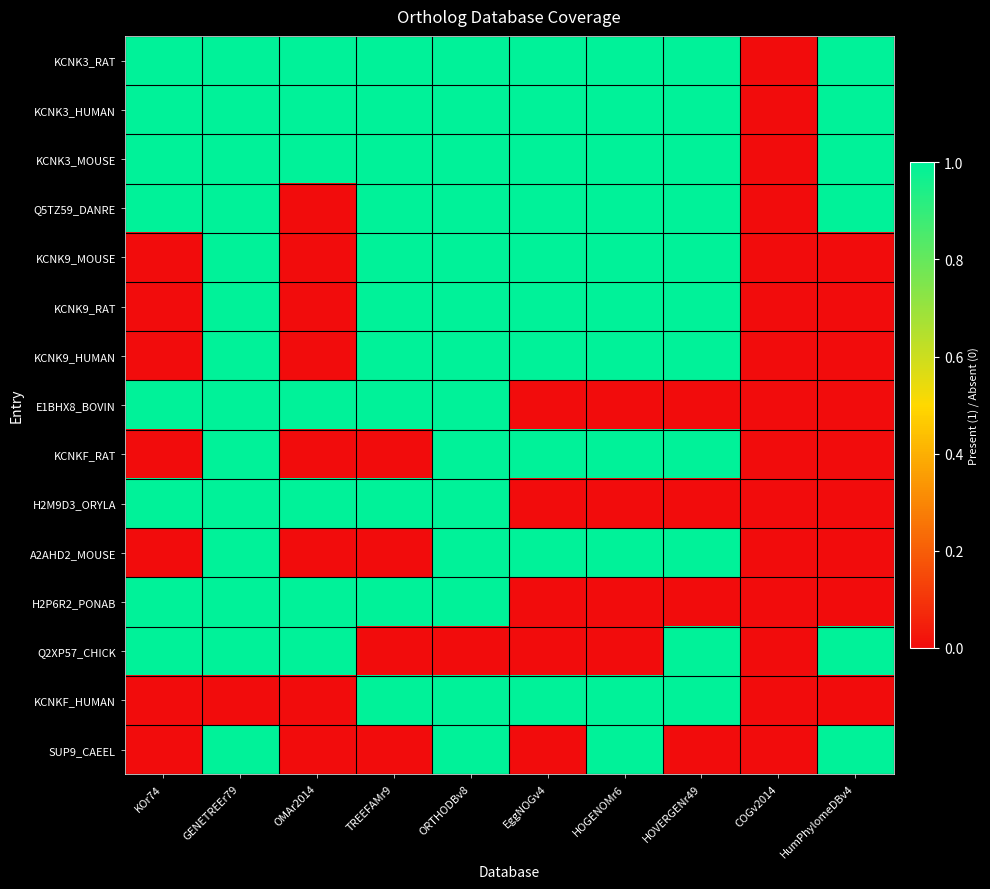

At how many categories does at least one series exceed 0?

9